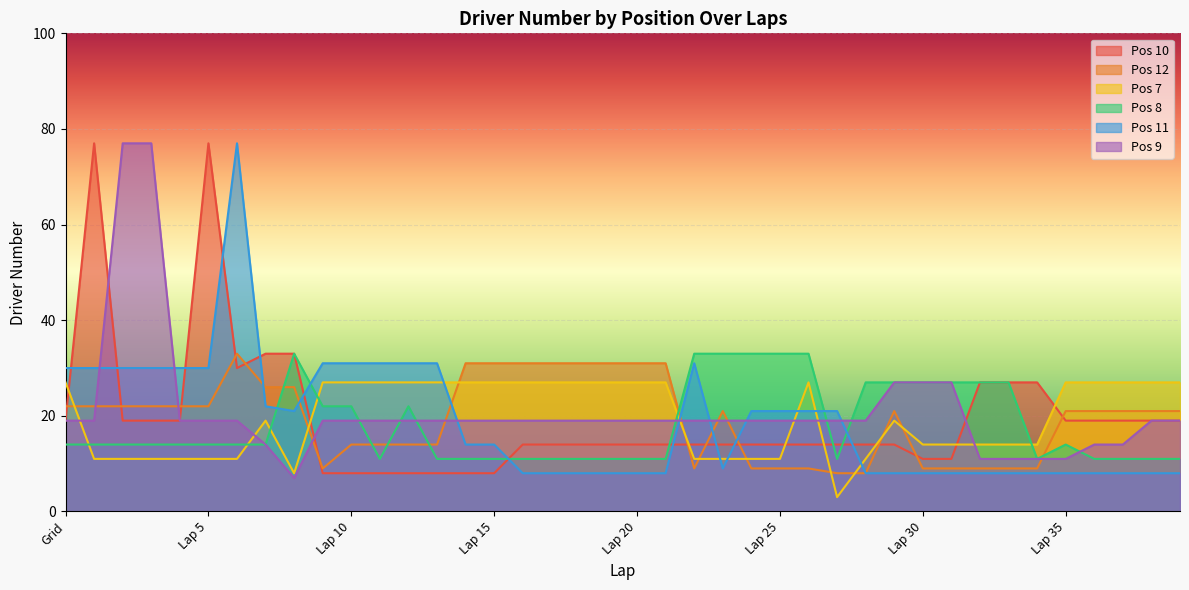

What is the value of the Pos 8 point at the 12th from the left?

11